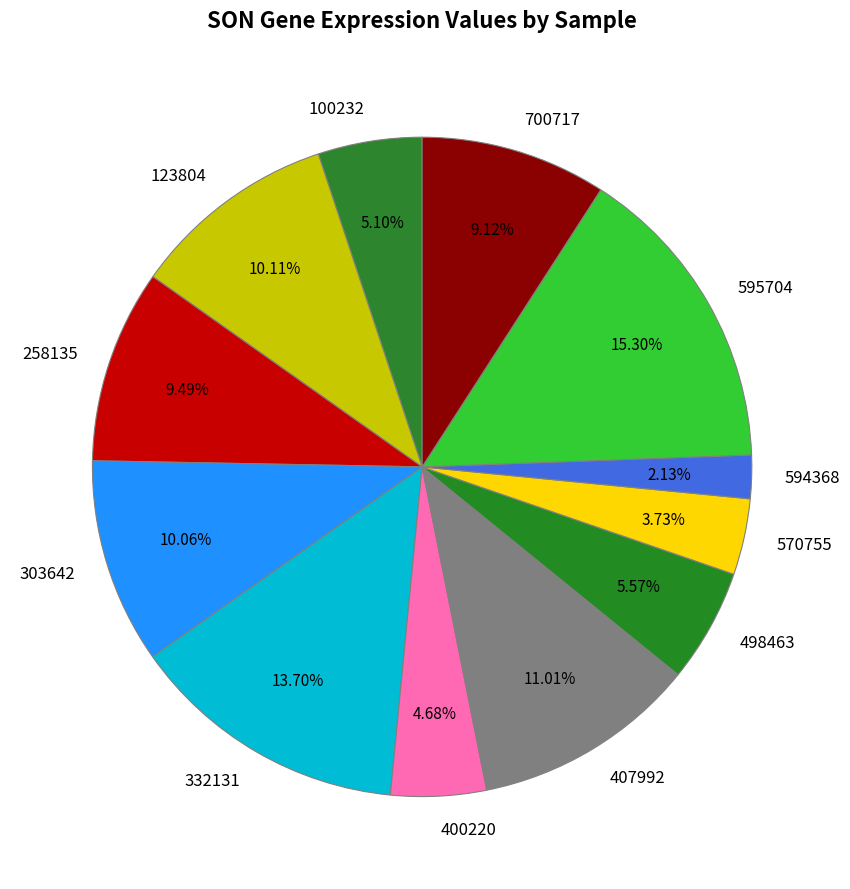

Between 123804 and 100232, which is larger?

123804